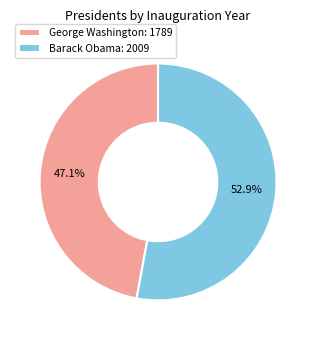

What is the largest slice in the pie chart?

Barack Obama